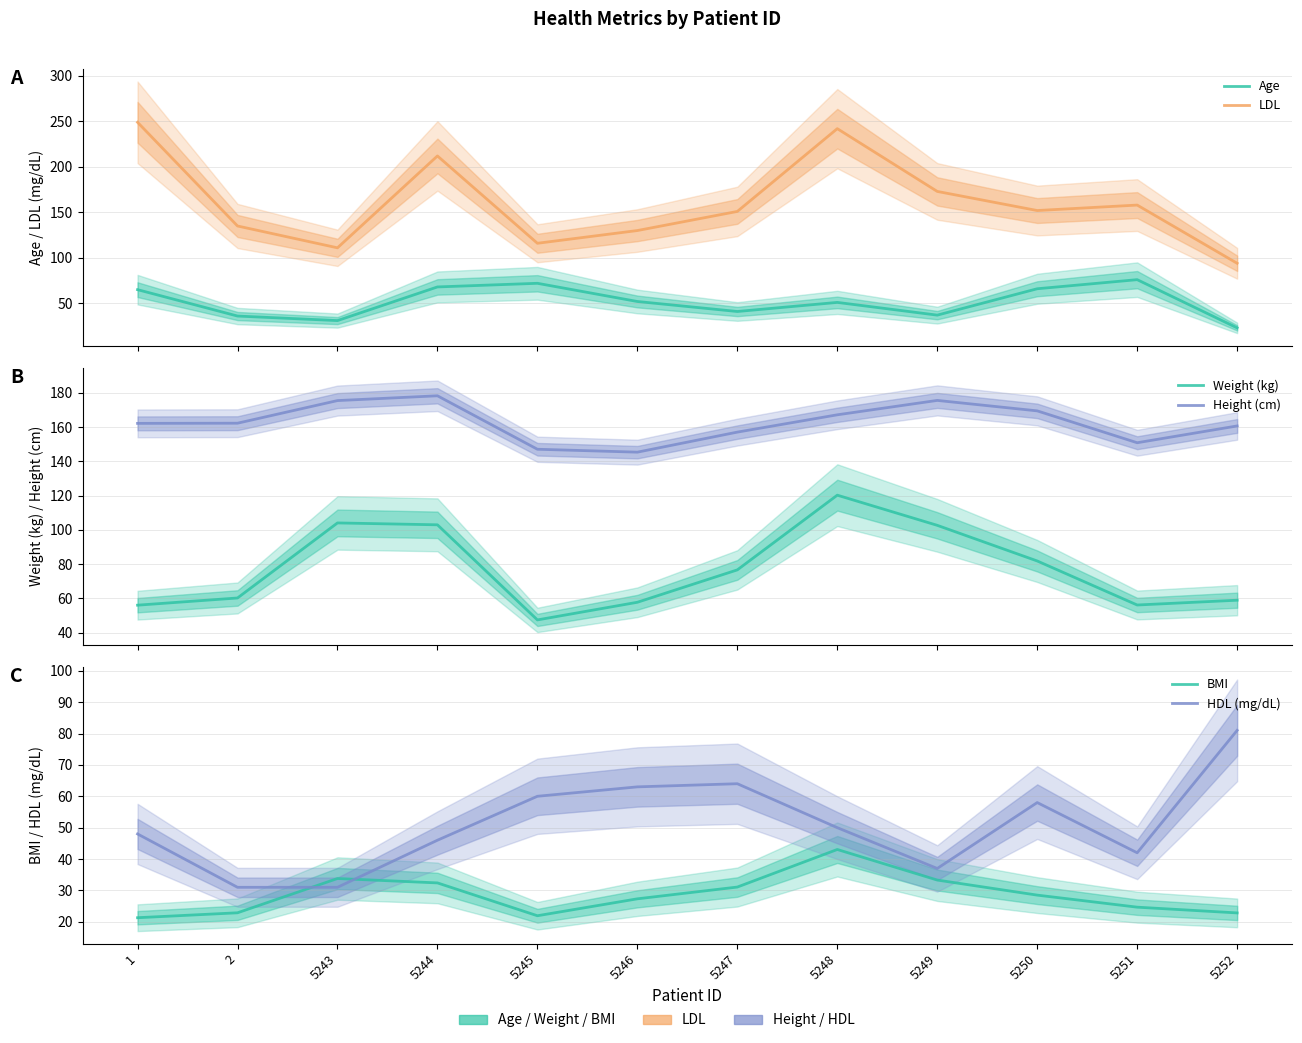

How many data points in Age are above 52?

5